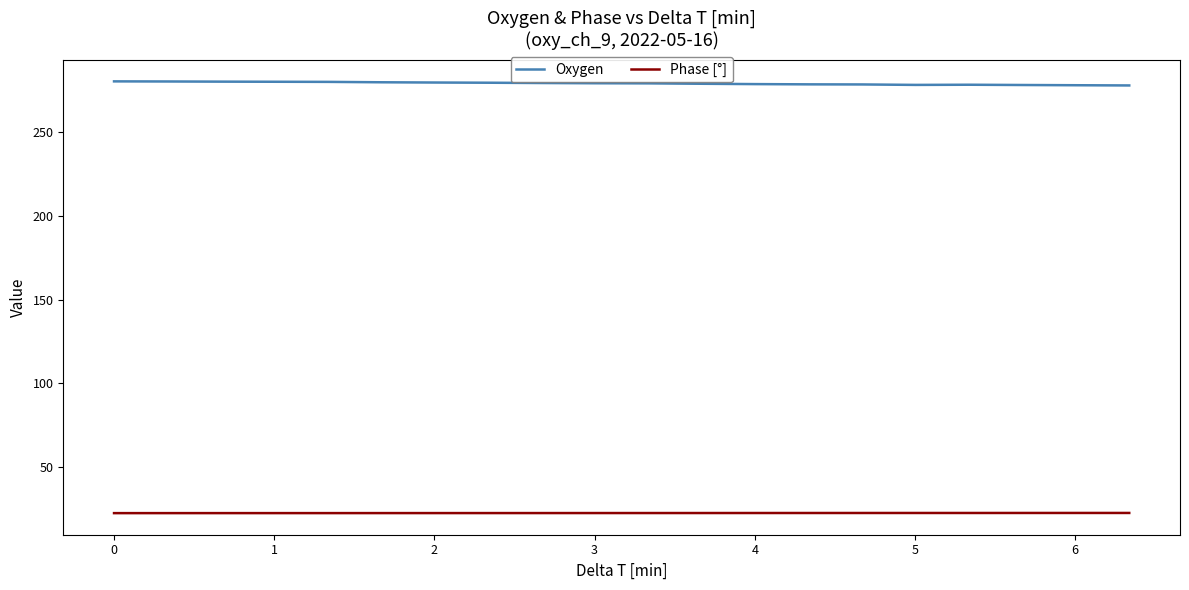

Which series has the largest total across all categories?

Oxygen